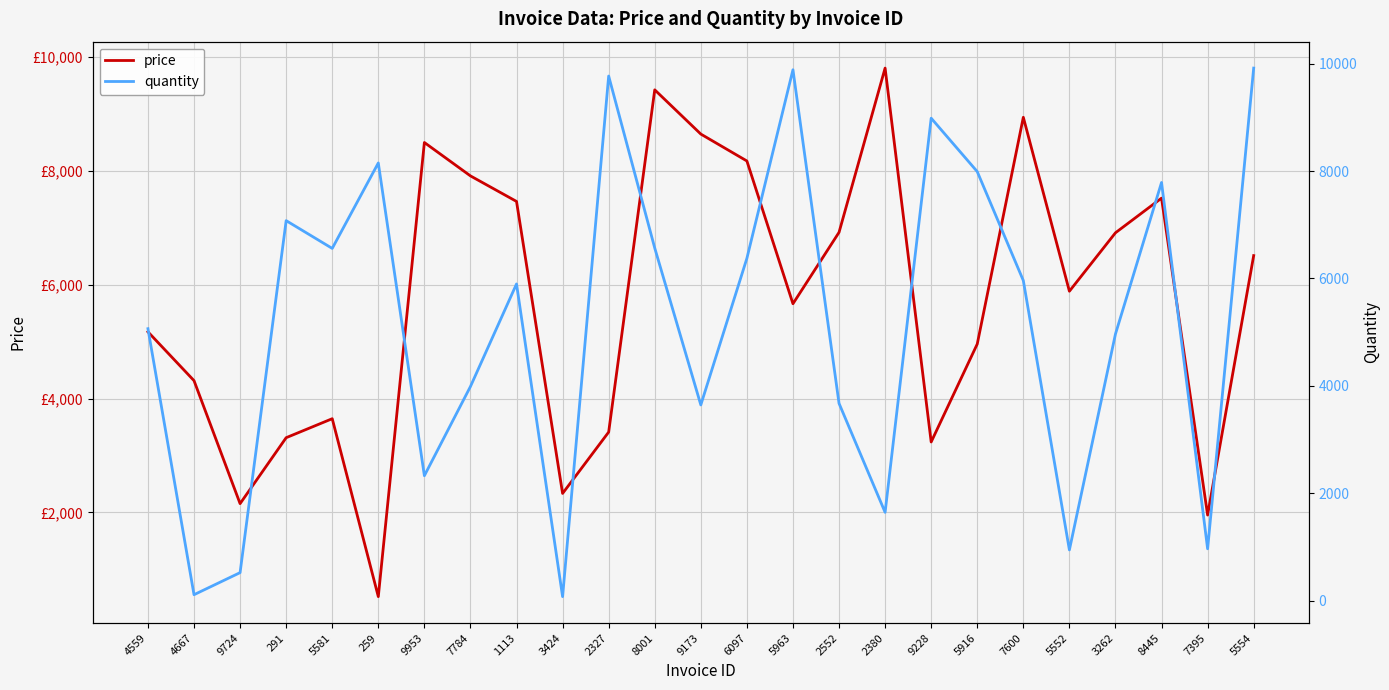

Reading left to right, what are all the values shown in this chart?

price: 5173.5	4315.4	2153.5	3312.6	3646.4	518.9	8501.2	7914.3	7465.4	2332.8	3411.2	9426.9	8649.5	8176.4	5667.1	6921.9	9809.1	3237.4	4959.1	8944.4	5887.2	6914.3	7523.6	1952.9	6513.4
quantity: 5065.0	111.0	522.0	7077.0	6560.0	8151.0	2327.0	3988.0	5898.0	75.0	9770.0	6567.0	3645.0	6375.0	9887.0	3674.0	1645.0	8985.0	7990.0	5961.0	945.0	4966.0	7788.0	966.0	9918.0